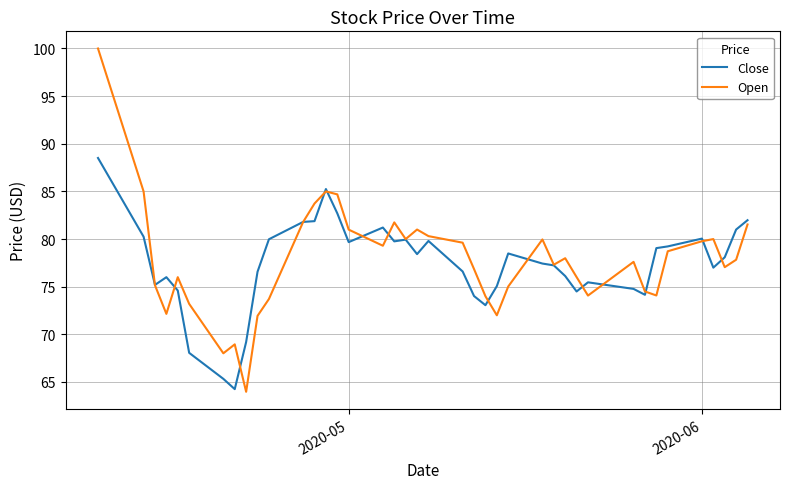

Rank the series by their maximum value, from highest to lowest.

Open, Close